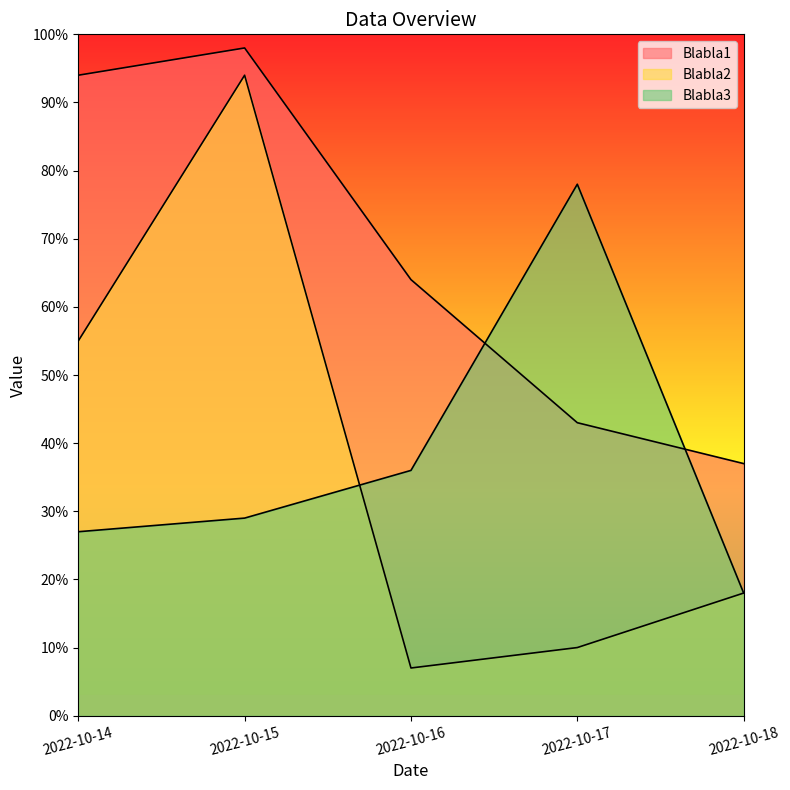

Which series has the largest total across all categories?

Blabla1